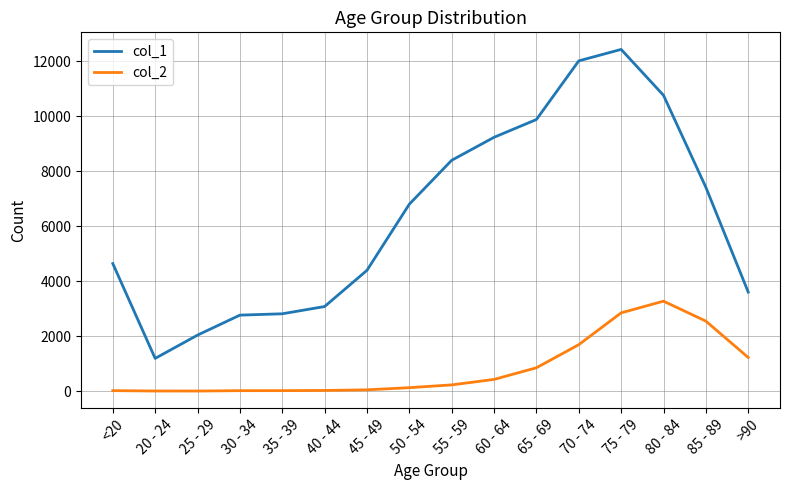

Read the col_1 value at 20 - 24.

1191